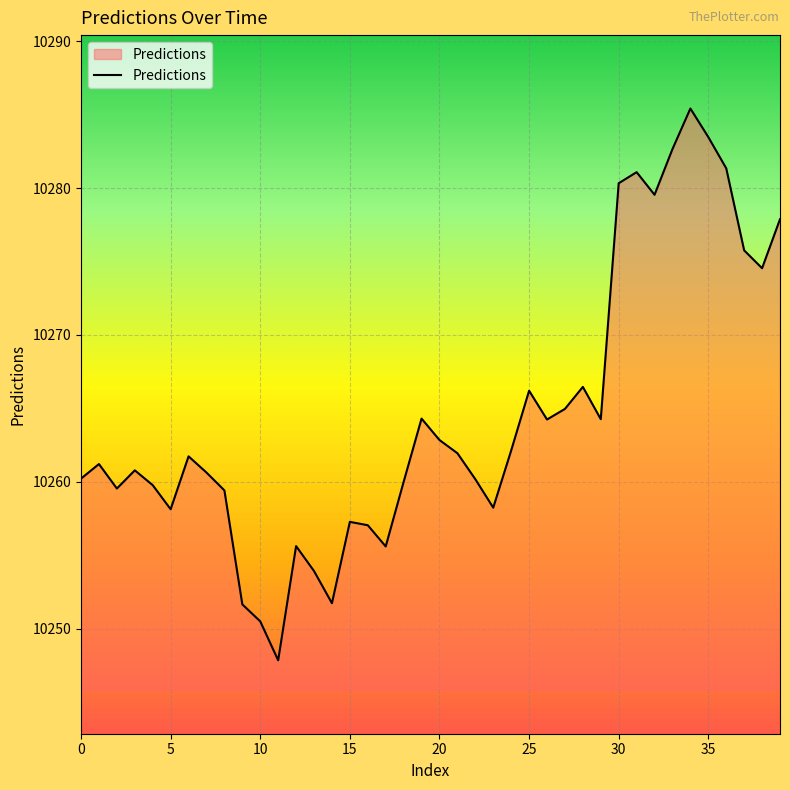

What is the difference between the maximum and minimum values?

37.6